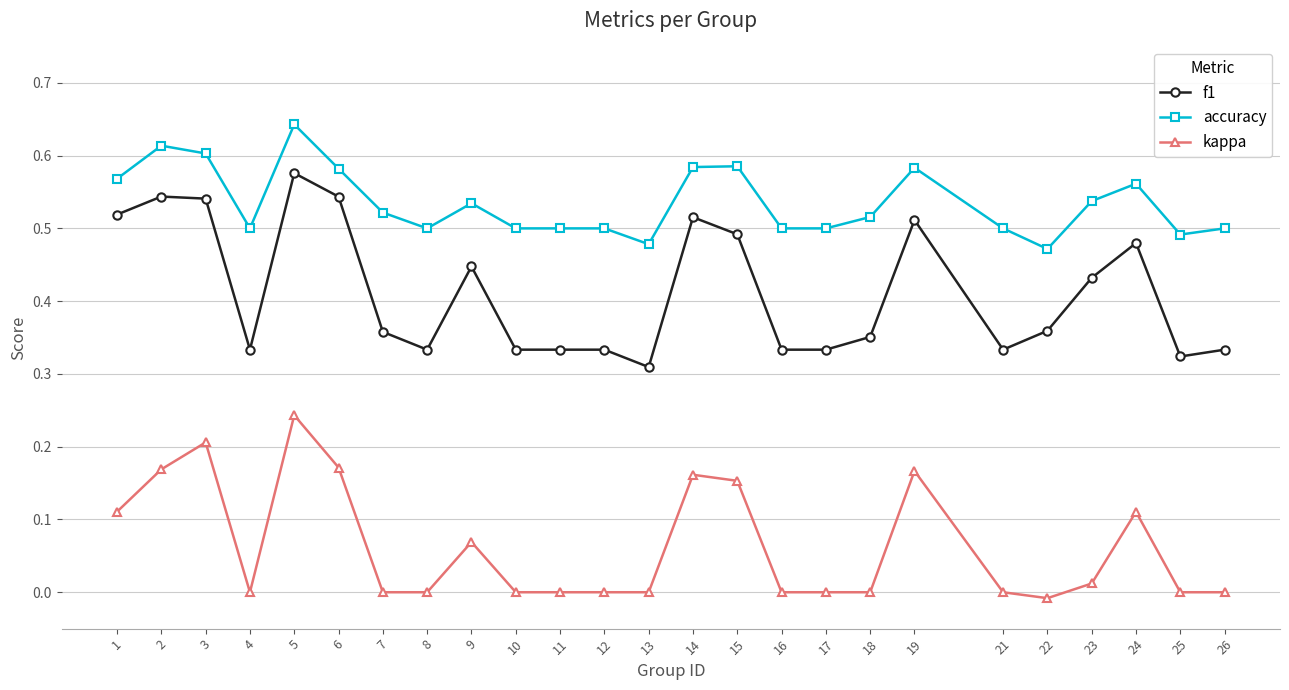

At which category does the chart reach its peak across all series?

5